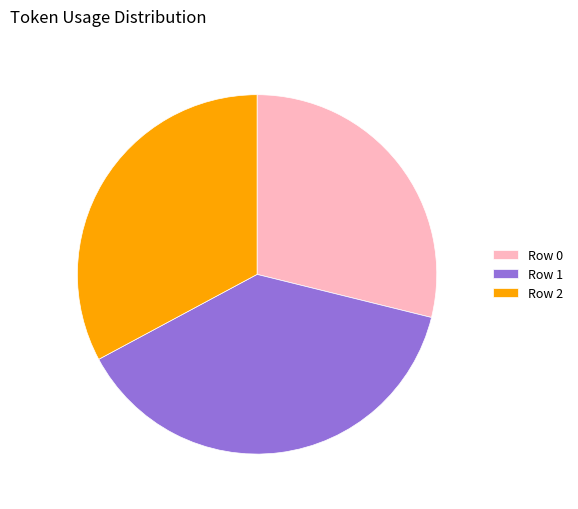

Rank the categories by value from lowest to highest.

Row 0, Row 2, Row 1